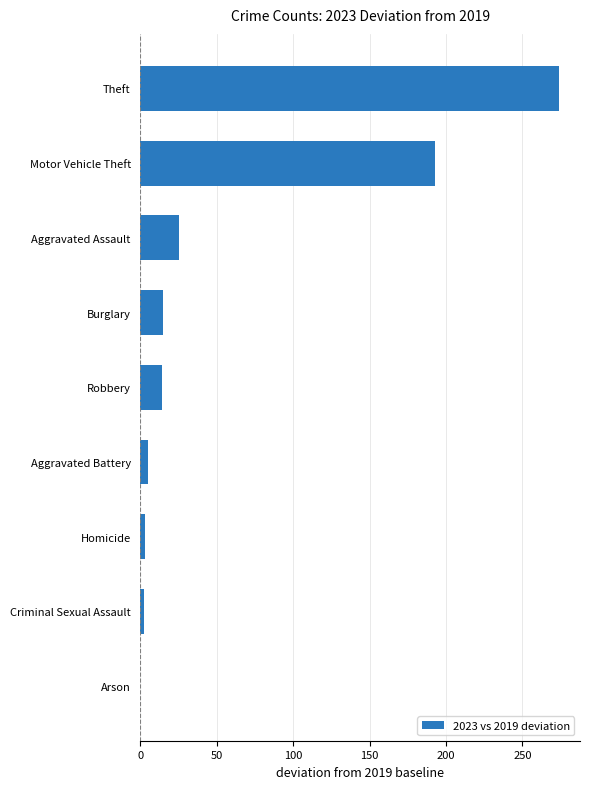

What is the change in value from Robbery to Motor Vehicle Theft?

+179